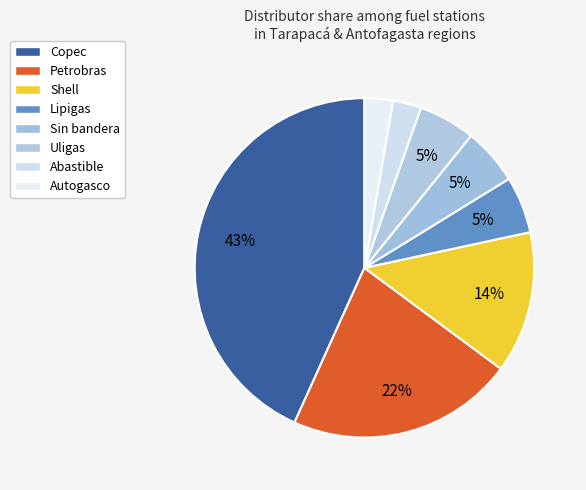

Is there any slice that represents more than half of the pie?

No